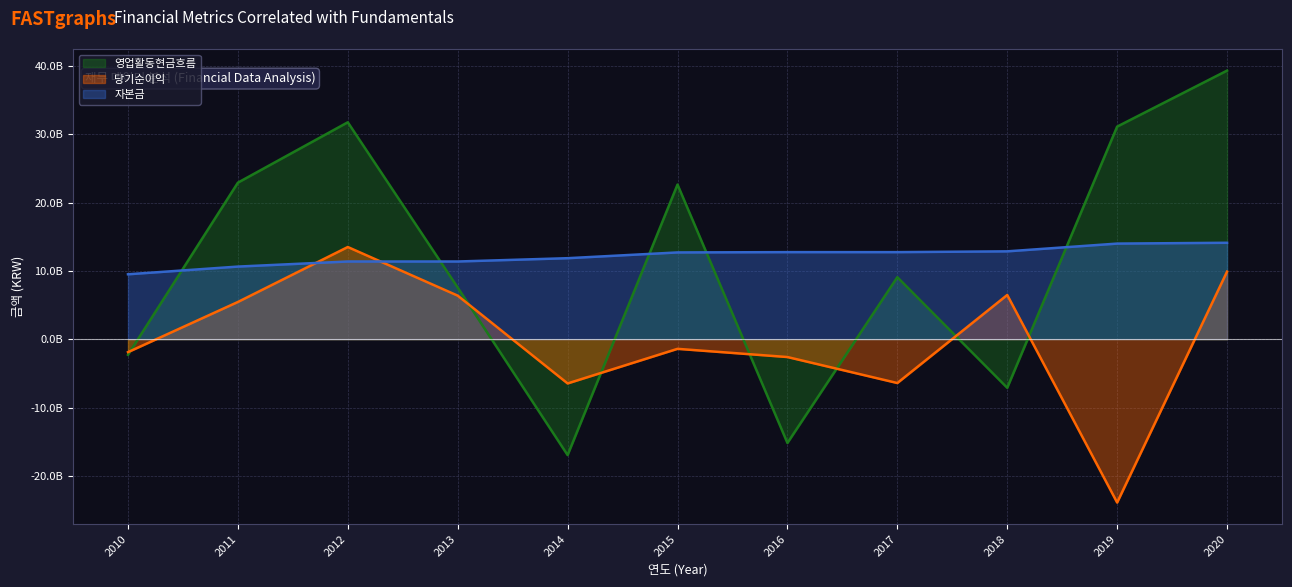

Which series ends up on top after the final intersection of 당기순이익 and 영업활동현금흐름?

영업활동현금흐름